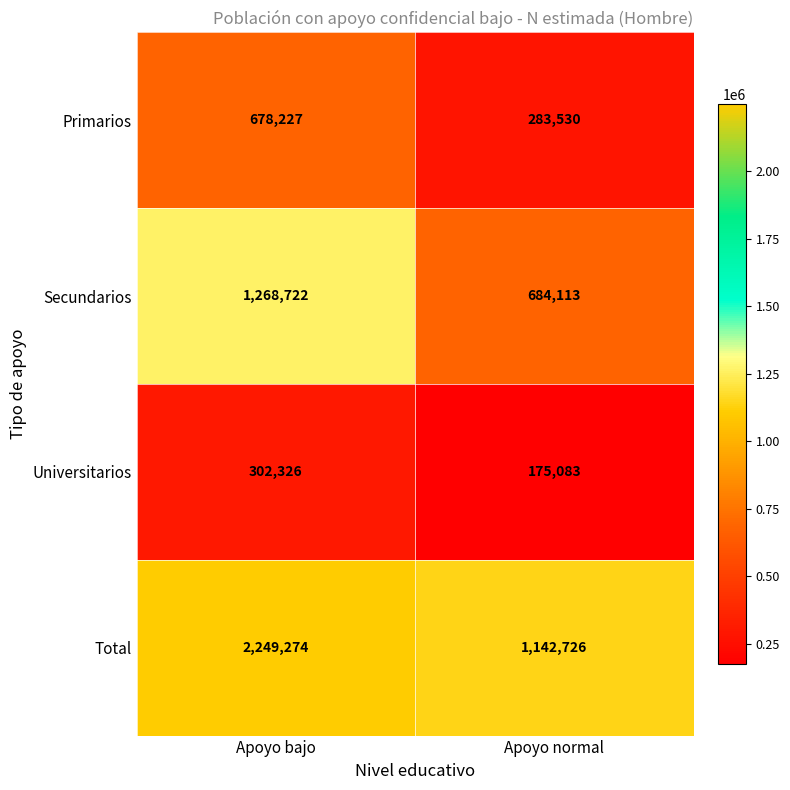

What is the average value of the Secundarios series?

976418